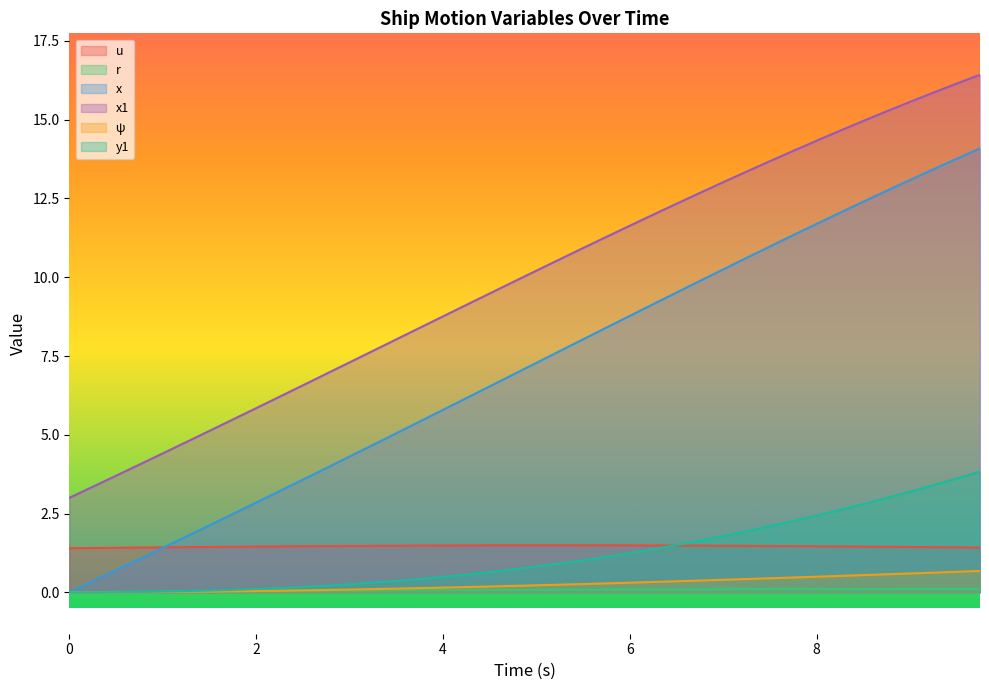

At 5.25, list the series in order from smallest to largest.

r, ψ, y1, u, x, x1